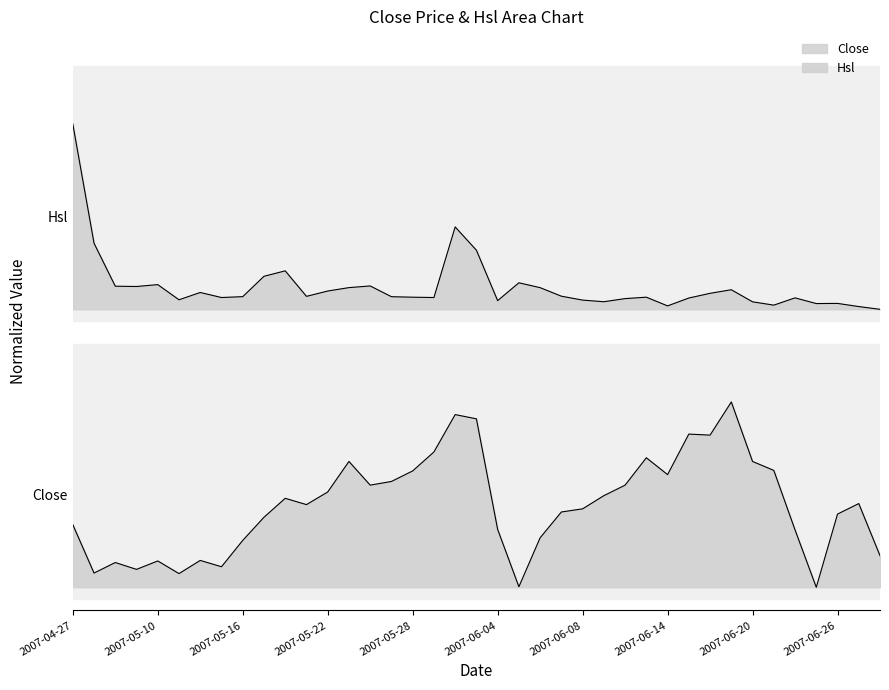

Between 14 and 23, which series saw the biggest shift?

Close line